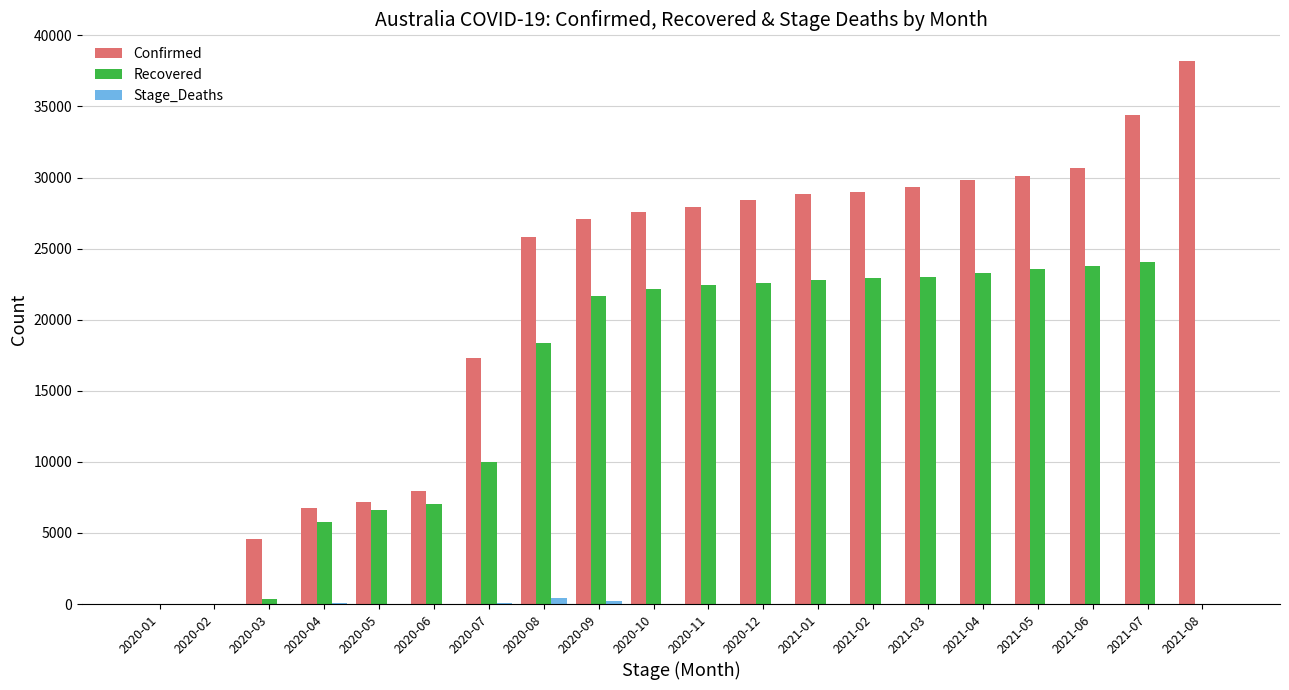

What is the sum of all Confirmed values?

430846